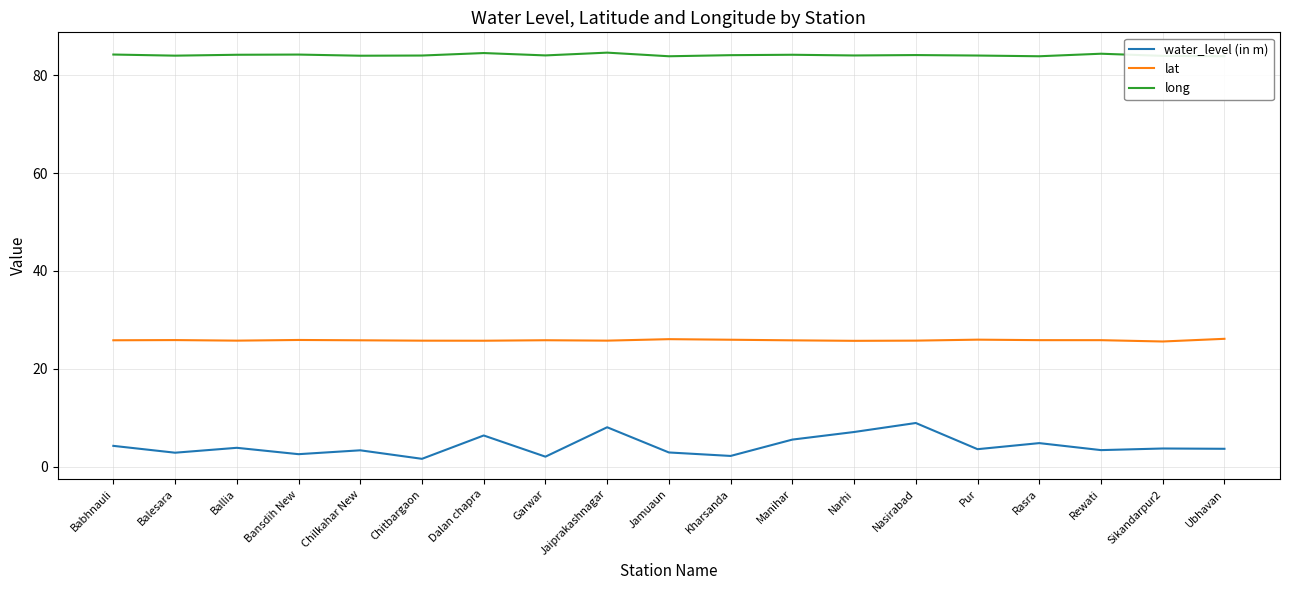

Is this an area chart (filled region under the line)?

No